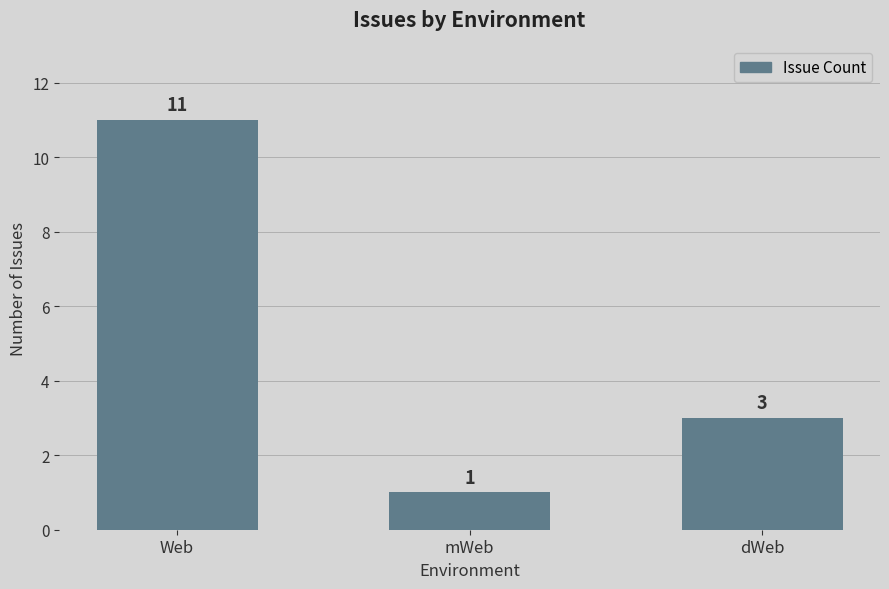

Reading left to right, what are all the values shown in this chart?

Web=11	mWeb=1	dWeb=3